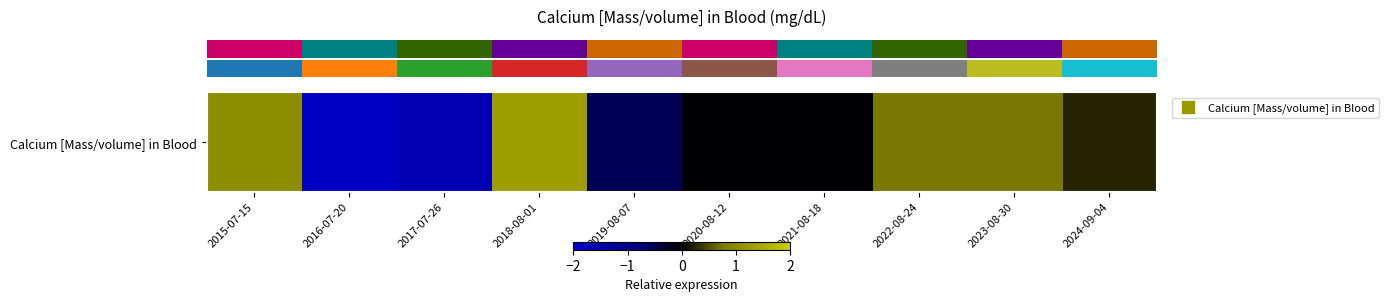

What is the difference between the values at 2016-07-20 and 2022-08-24?

2.6